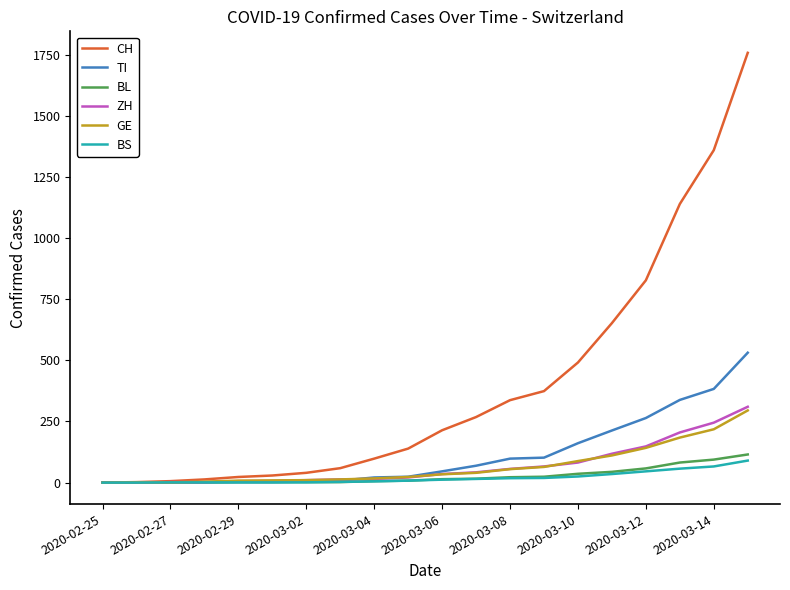

What is the difference between the maximum and second lowest values in the BL series?

115